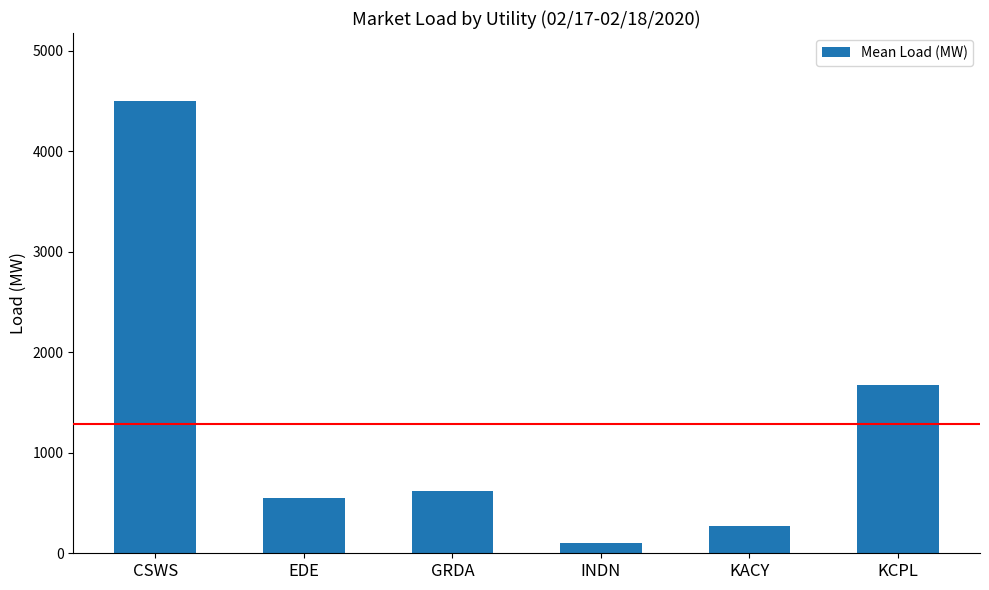

Reading left to right, what are all the values shown in this chart?

CSWS=4501.1	EDE=551.2	GRDA=622.7	INDN=99.8	KACY=267.2	KCPL=1672.1